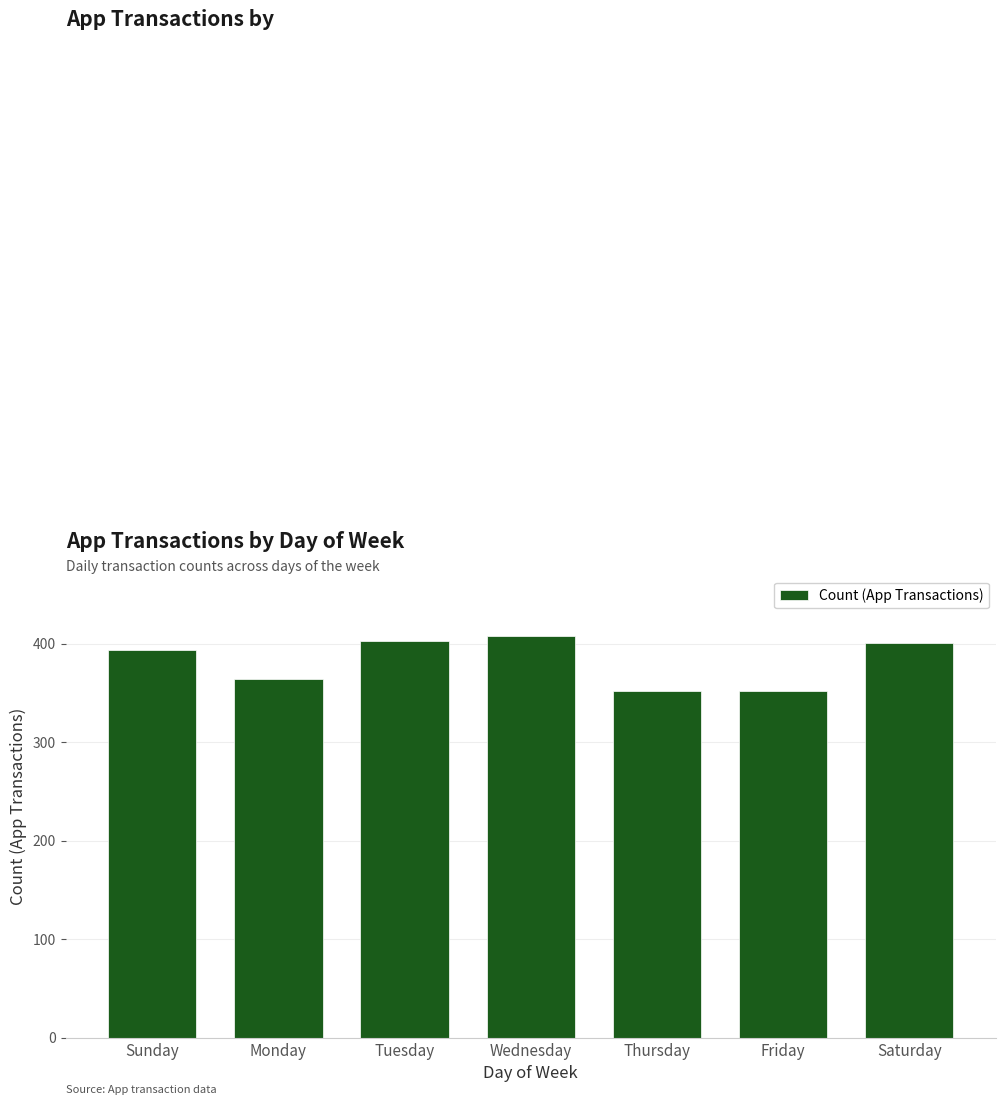

What is the approximate value at Monday?

364